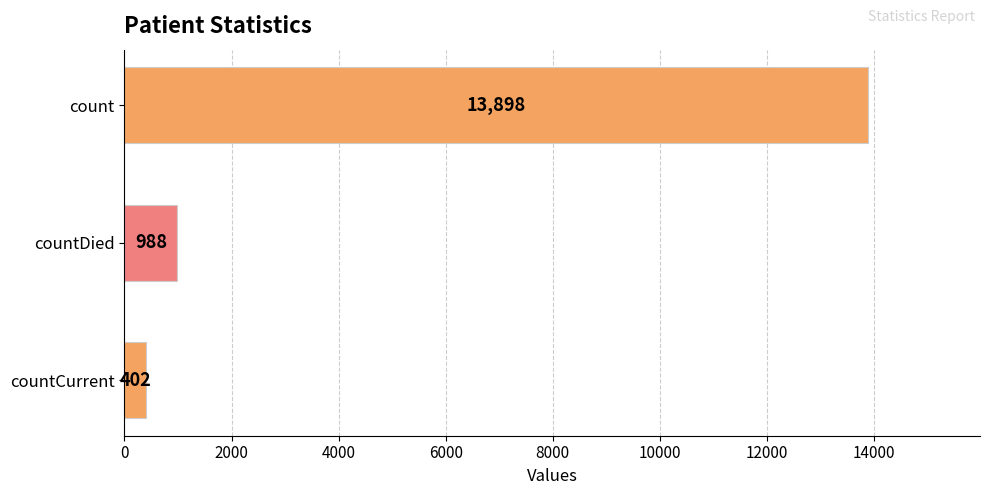

The value at countDied is 988. True or false?

True